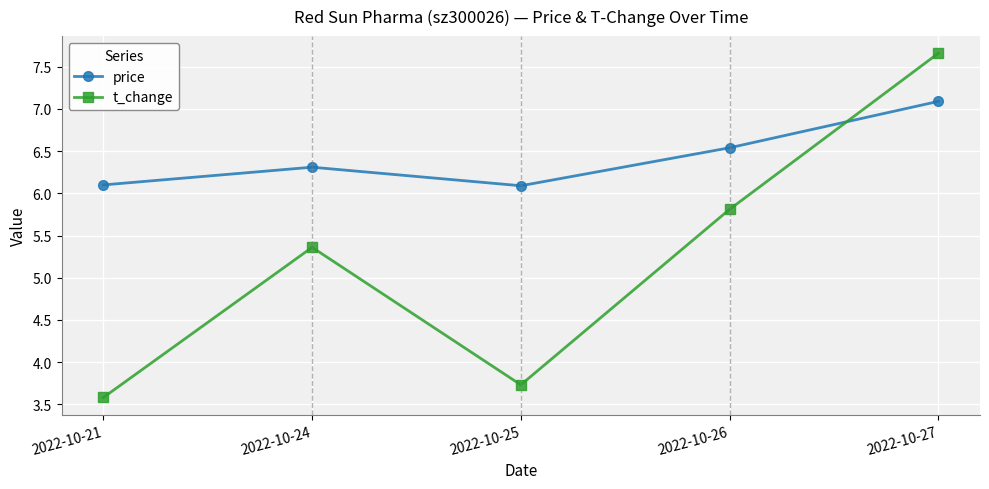

How many intersections are there between t_change and price?

1